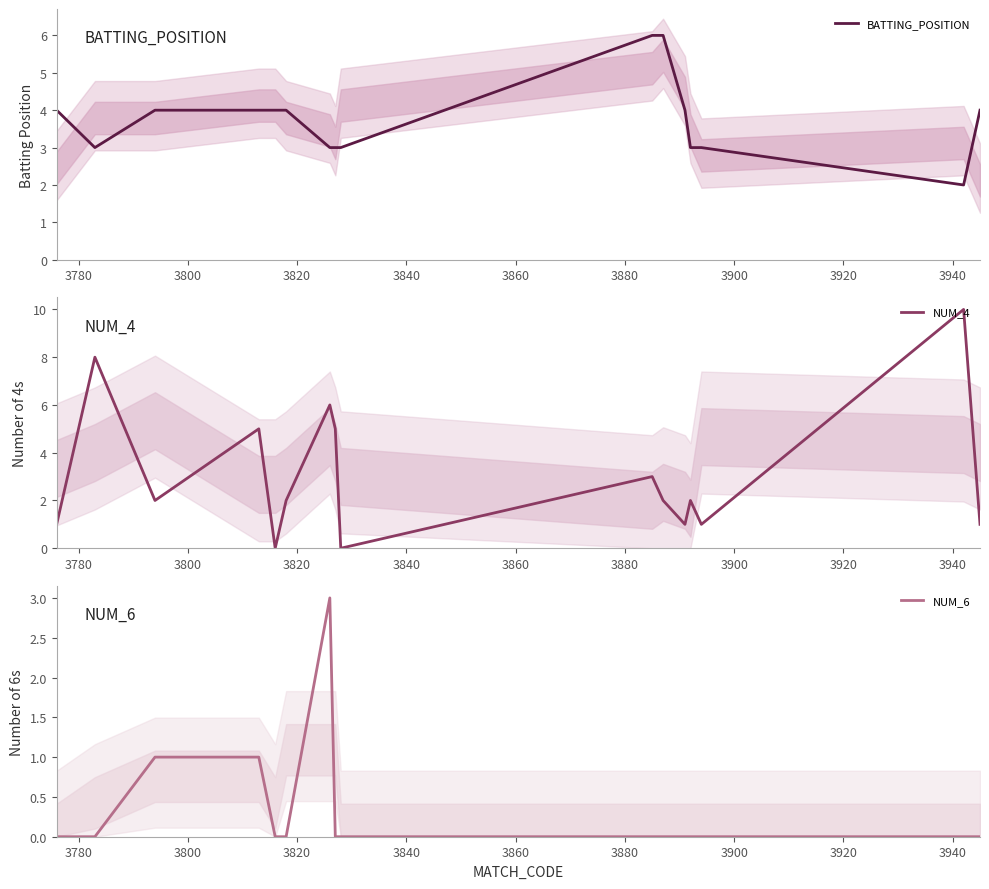

Is it true that NUM_6 equals -1 at 14?

False